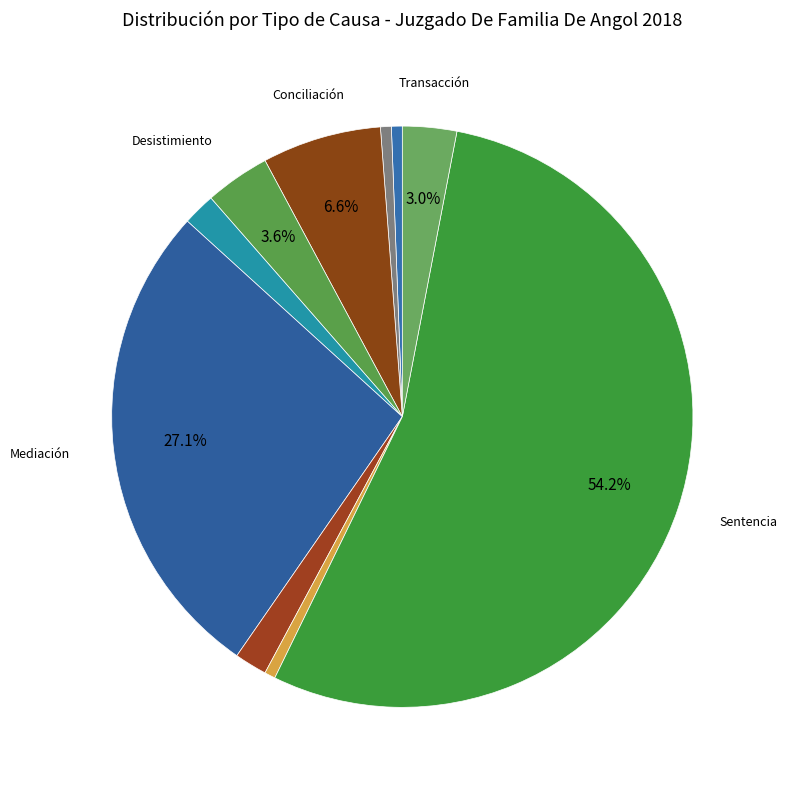

To the nearest percent, what is the difference between the largest and smallest slice percentages?

54%